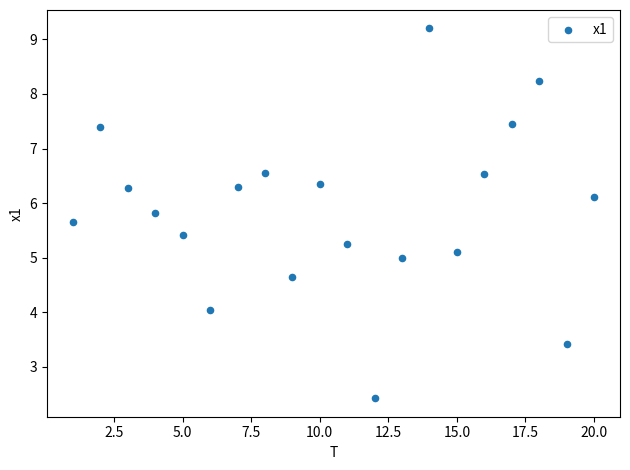

What is the range of Y values (max minus min)?

6.8